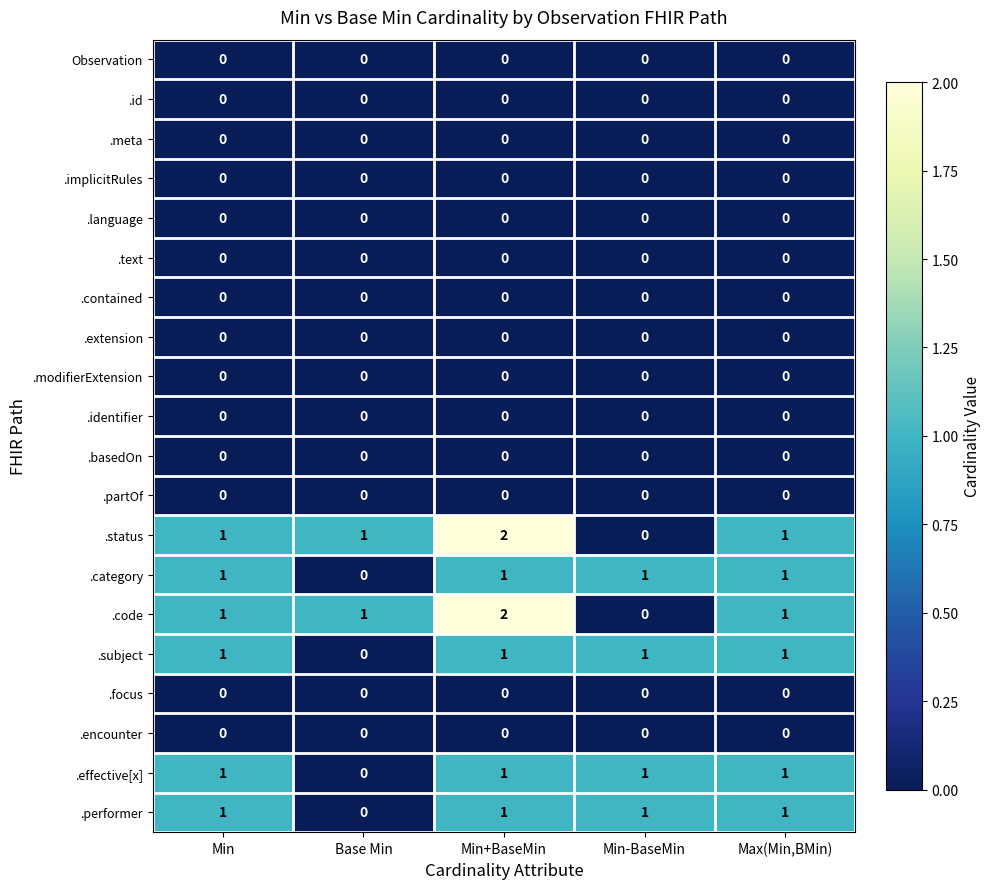

At how many categories does at least one series exceed 0?

5